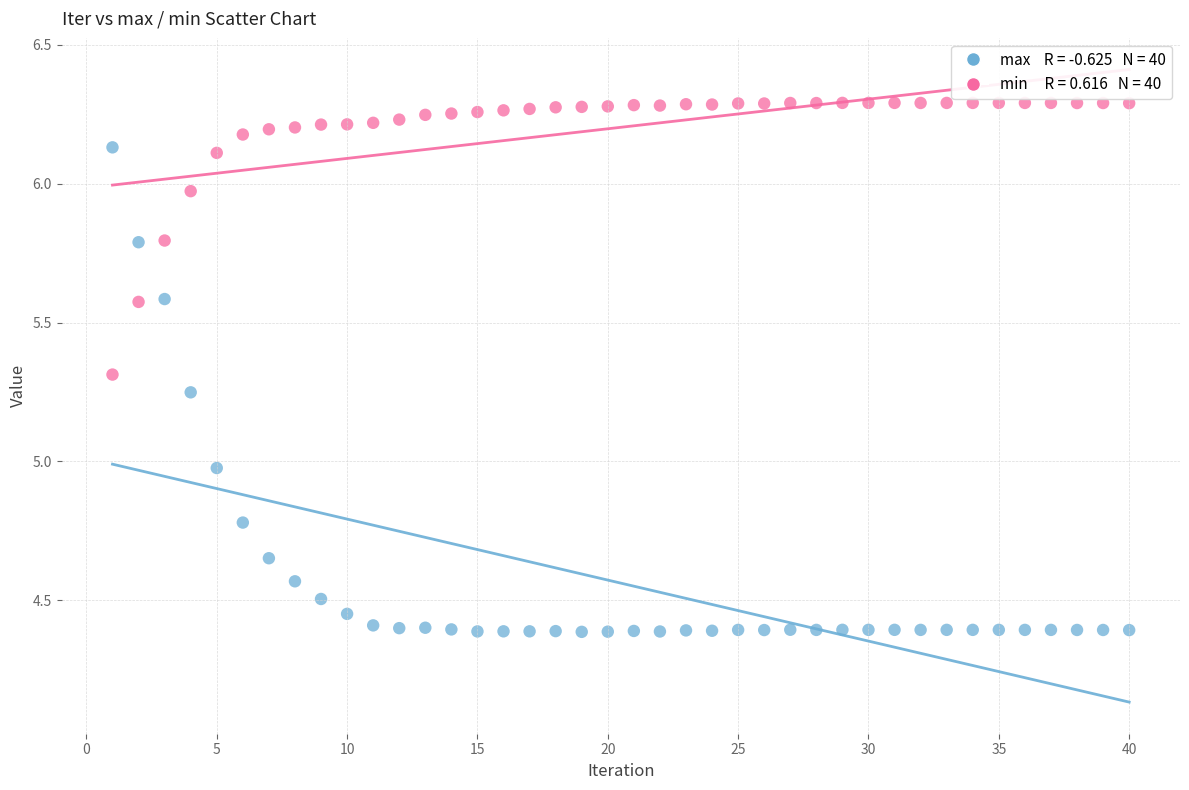

Across all data points, what is the range of X values (max minus min)?

39.0